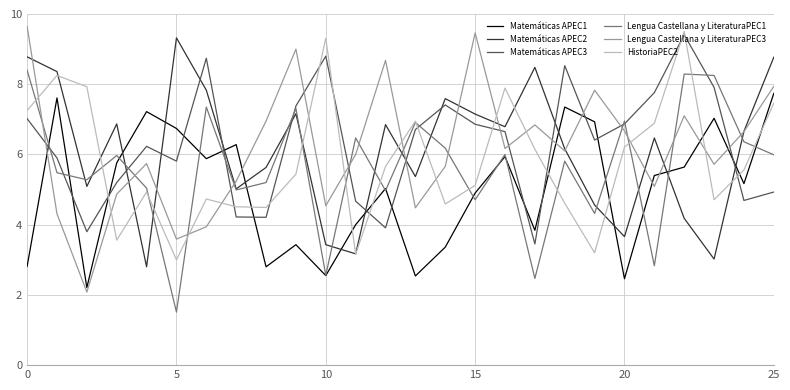

After their last crossing, which series has the higher values: Matemáticas APEC3 or Lengua Castellana y LiteraturaPEC1?

Lengua Castellana y LiteraturaPEC1